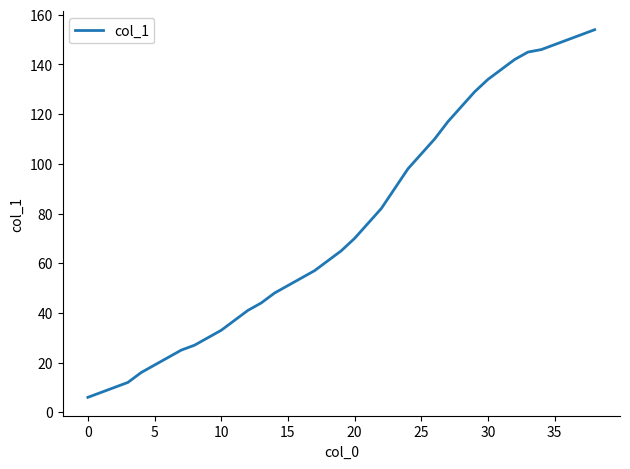

What is the difference between the maximum and minimum values?

148